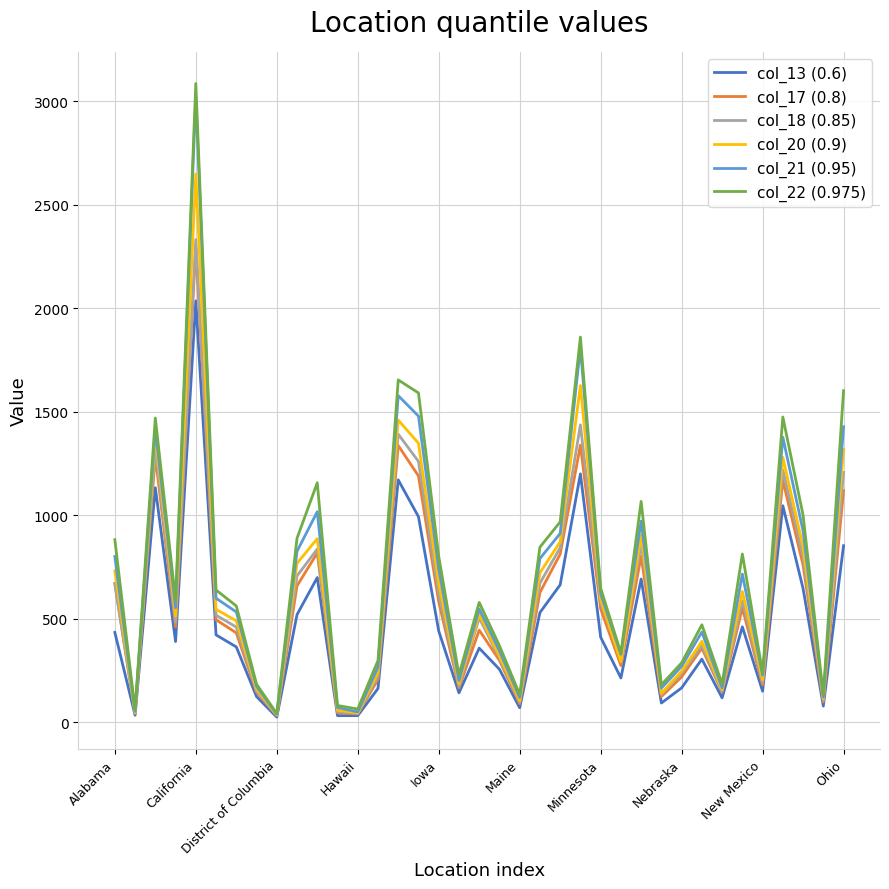

What is the maximum value shown in the chart?

3085